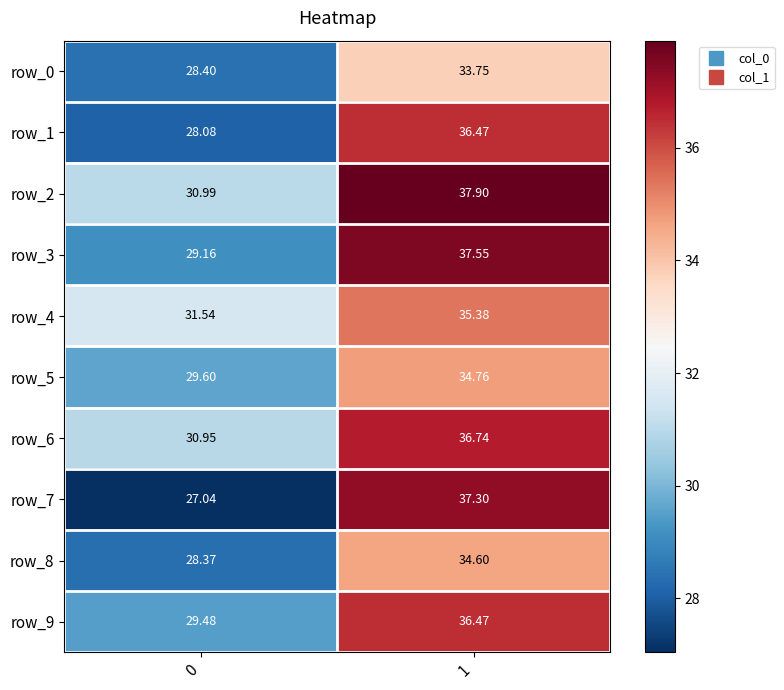

Is it true that row_4 equals 31.5 at 0?

True